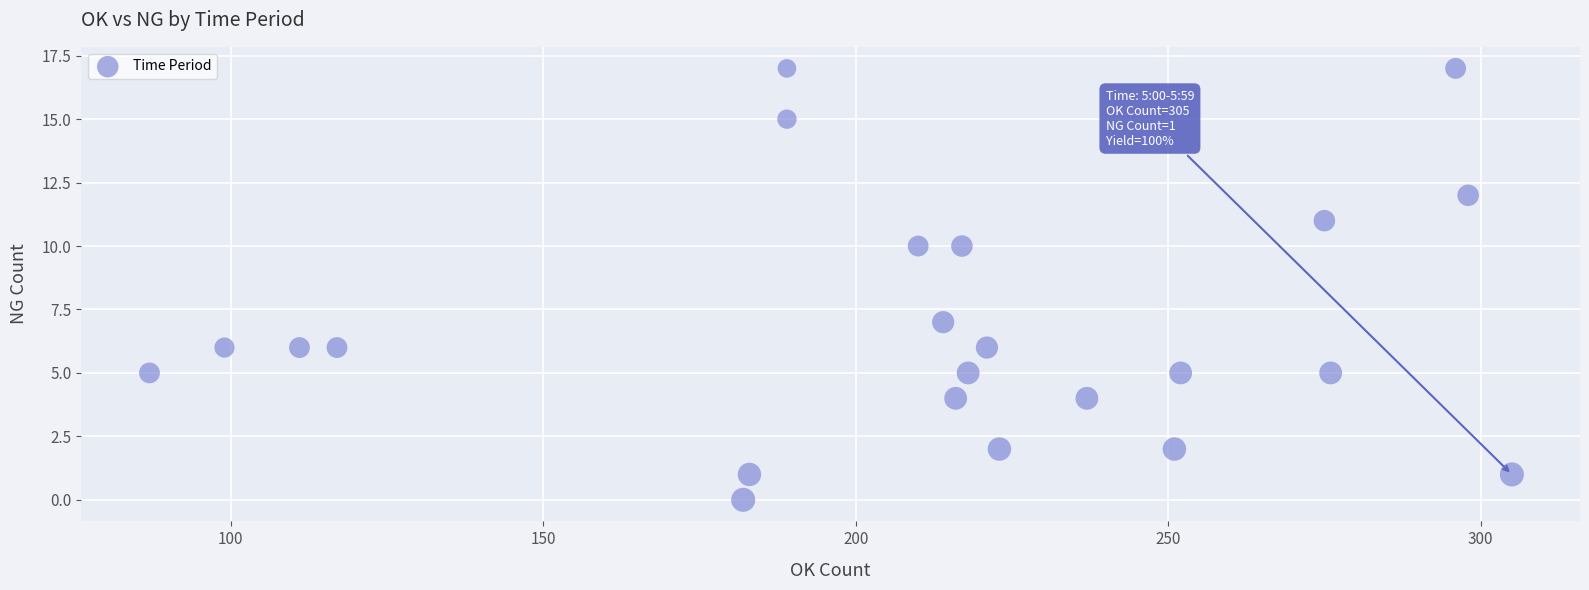

What Y value in the scatter plot is closest to 8?

7